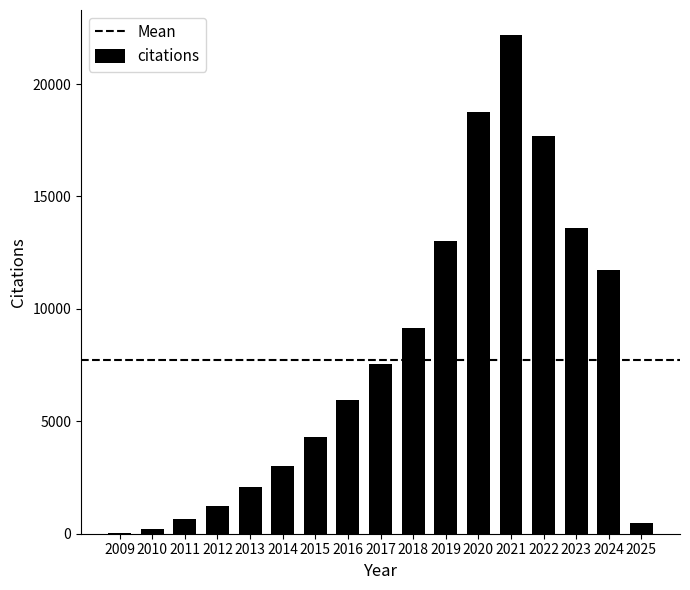

Is it true that the value at 2015 is 905?

False